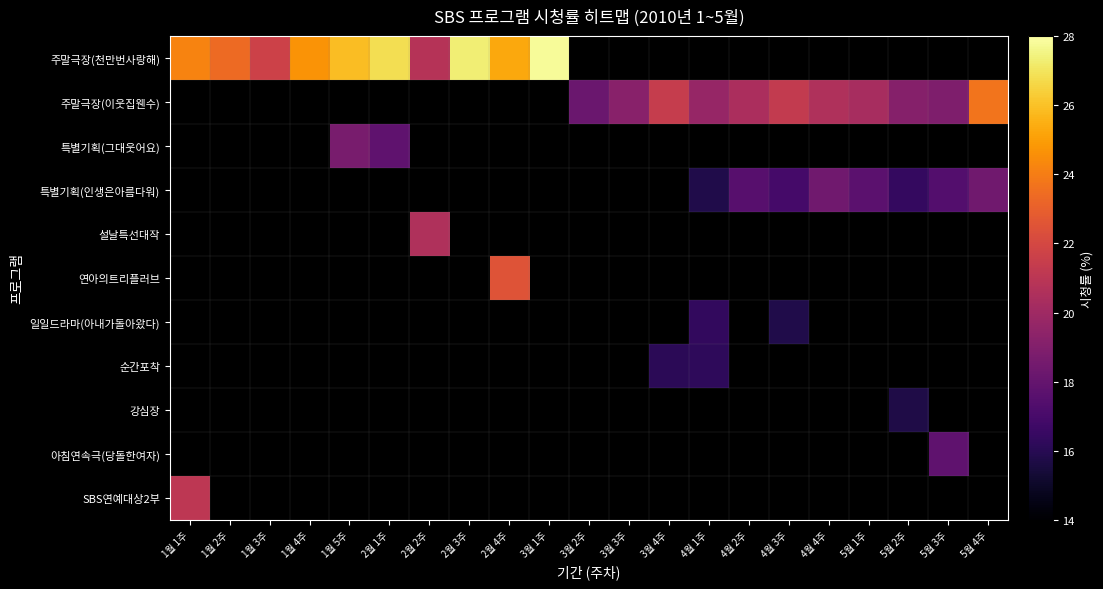

Which has a higher value, 5월 1주 or 3월 3주?

3월 3주